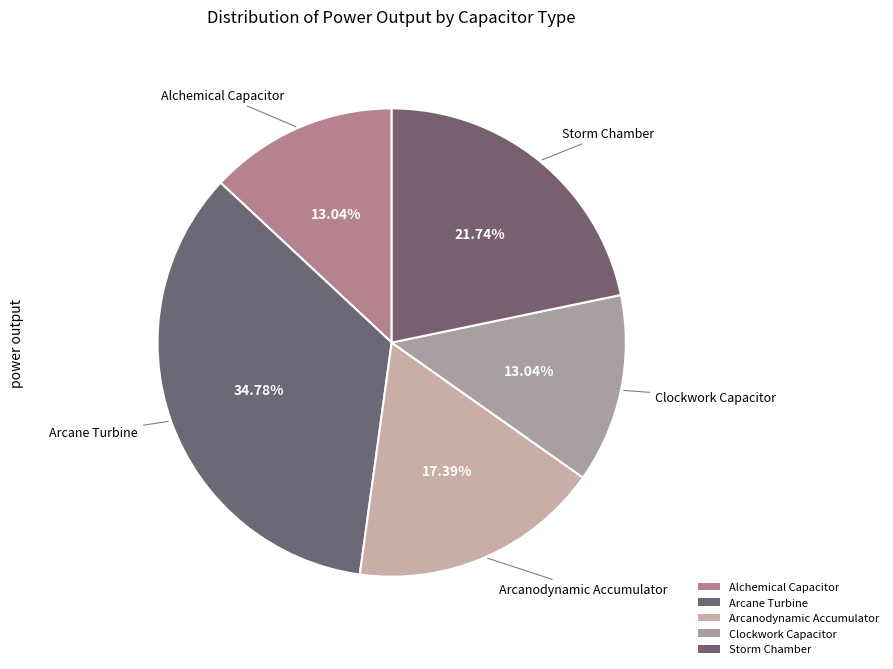

The Arcane Turbine slice represents 46% of the pie. True or false?

False